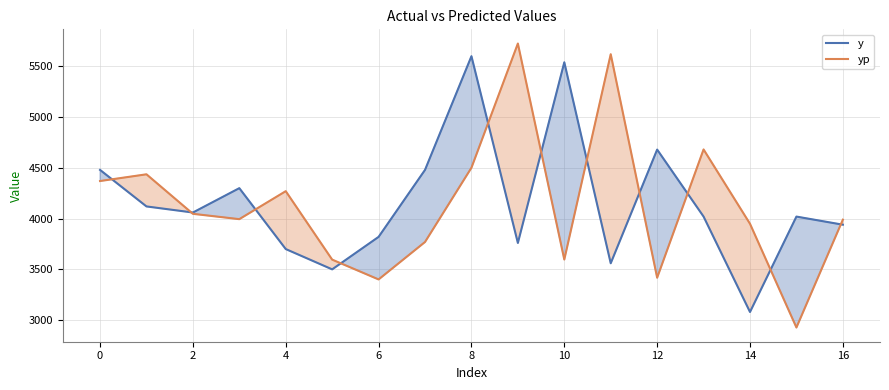

What value does the yp series have at 13?

4681.5